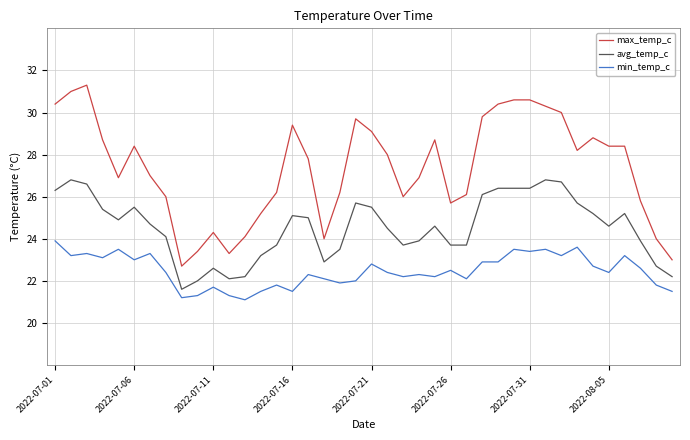

Reading left to right, transcribe all the data shown in this chart.

max_temp_c: 30.4	31.0	31.3	28.7	26.9	28.4	27.0	26.0	22.7	23.4	24.3	23.3	24.1	25.2	26.2	29.4	27.8	24.0	26.2	29.7	29.1	28.0	26.0	26.9	28.7	25.7	26.1	29.8	30.4	30.6	30.6	30.3	30.0	28.2	28.8	28.4	28.4	25.8	24.0	23.0
avg_temp_c: 26.3	26.8	26.6	25.4	24.9	25.5	24.7	24.1	21.6	22.0	22.6	22.1	22.2	23.2	23.7	25.1	25.0	22.9	23.5	25.7	25.5	24.5	23.7	23.9	24.6	23.7	23.7	26.1	26.4	26.4	26.4	26.8	26.7	25.7	25.2	24.6	25.2	23.9	22.7	22.2
min_temp_c: 23.9	23.2	23.3	23.1	23.5	23.0	23.3	22.4	21.2	21.3	21.7	21.3	21.1	21.5	21.8	21.5	22.3	22.1	21.9	22.0	22.8	22.4	22.2	22.3	22.2	22.5	22.1	22.9	22.9	23.5	23.4	23.5	23.2	23.6	22.7	22.4	23.2	22.6	21.8	21.5